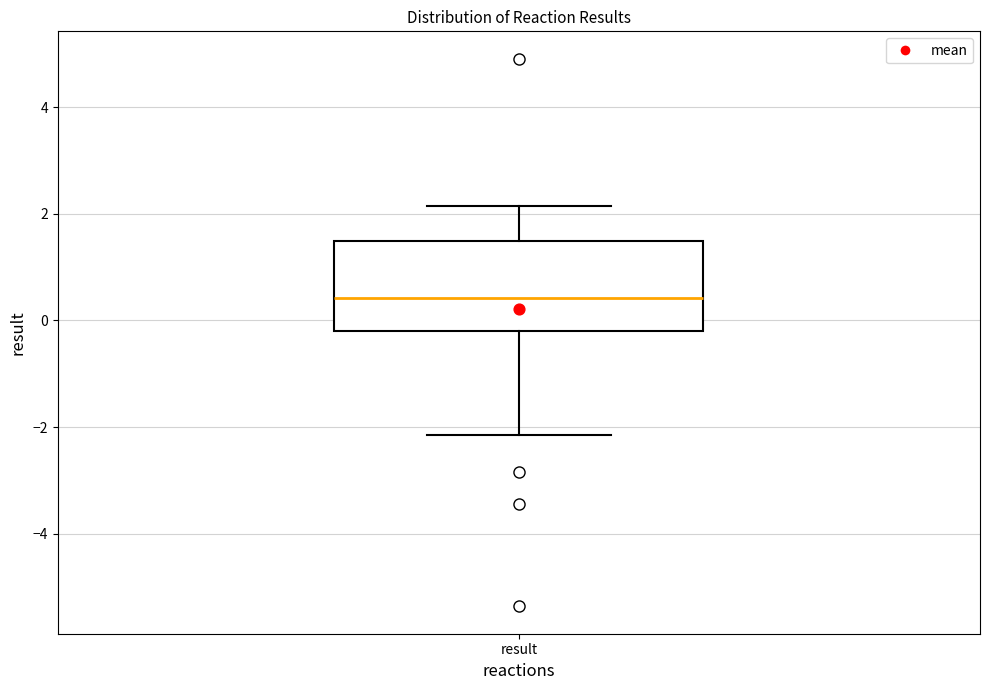

Transcribe this box plot: give where the median line is, the range the box spans, and where the two whiskers end, as read against the y-axis. The values are not printed on the chart, so give them approximately, as read against the axis.

median 0.4, box -0.2 to 1.4, whiskers -2.2 to 2.2